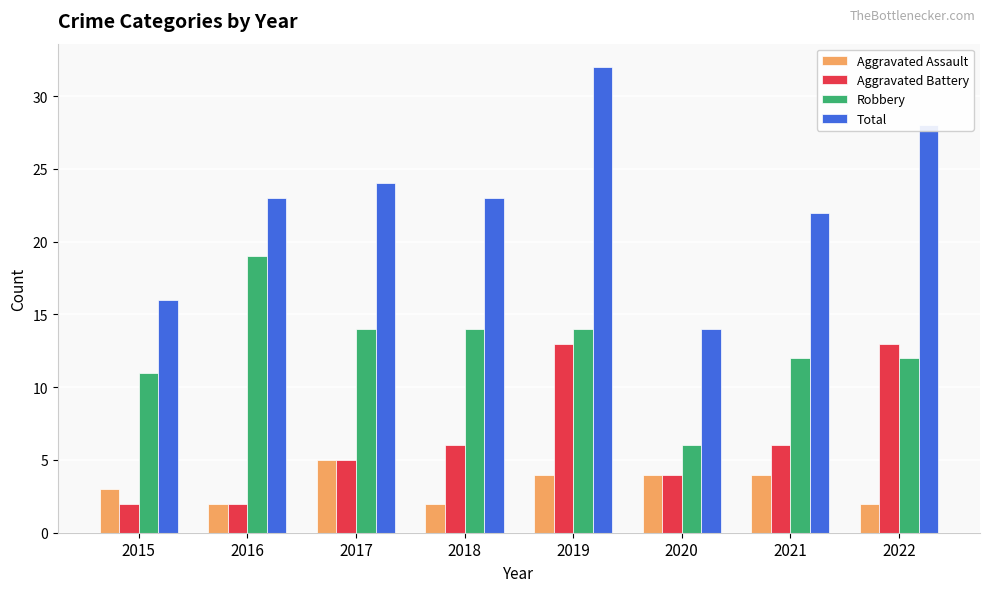

Is it true that Robbery equals 12 at 2022?

True